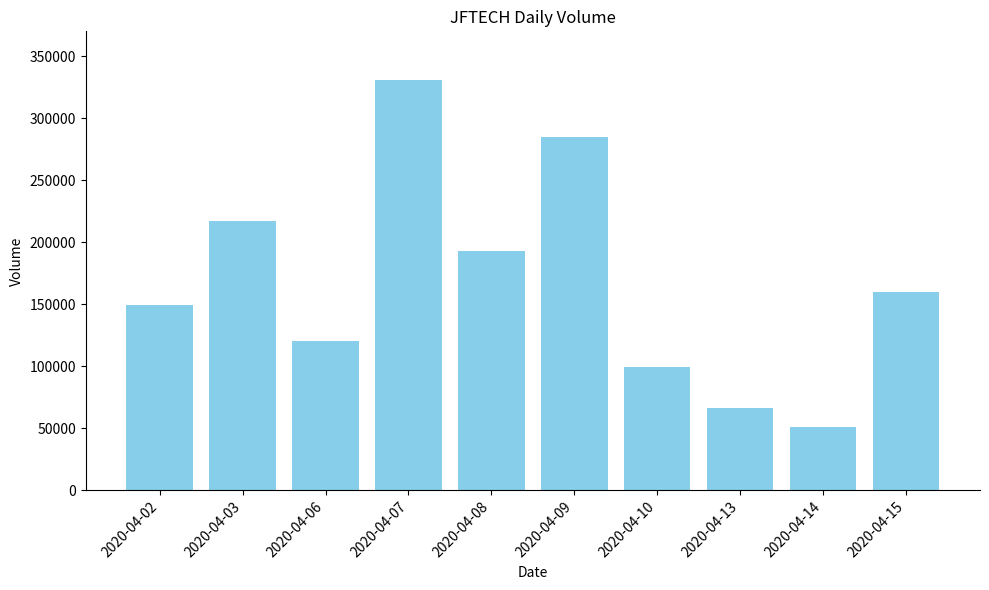

What is the value of the 1st bar from the left?

149200